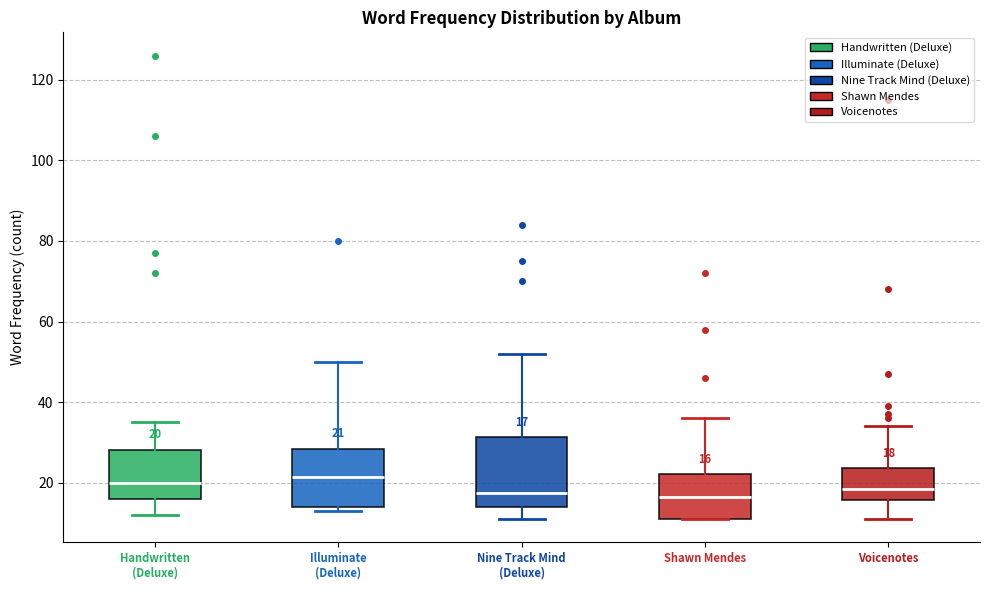

Which box is the tallest, from its lower edge to its upper edge?

Nine Track Mind (Deluxe)